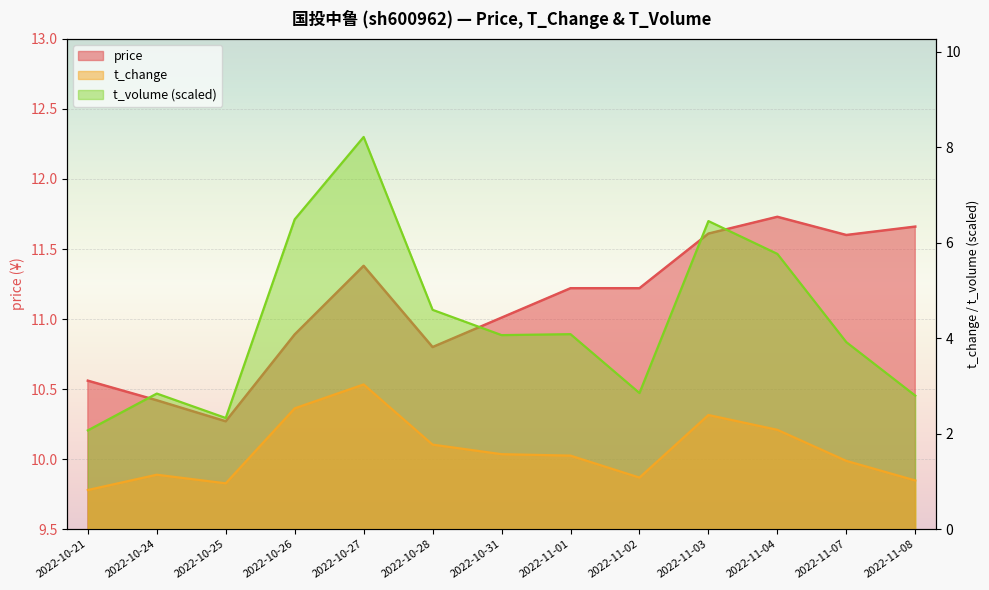

What is the difference between the second highest and minimum values in the t_volume series?

4.4